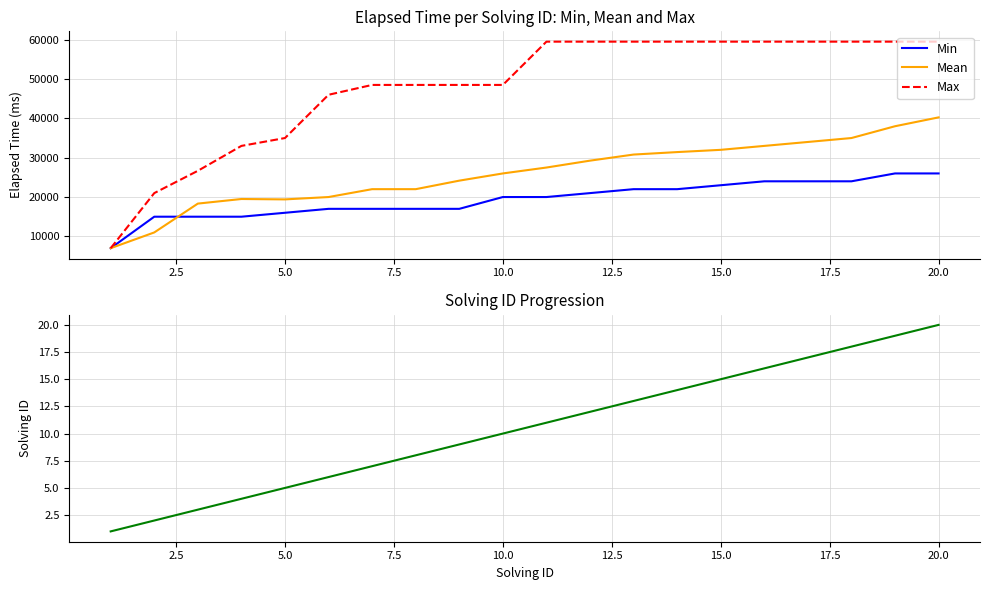

Reading right to left, list all the values displayed in this chart.

Min: 26000	26000	24000	24000	24000	23000	22000	22000	21000	20000	20000	17000	17000	17000	17000	16000	15000	15000	15000	7000
Mean: 40250	38000	35000	34000	33000	32000	31429	30800	29250	27500	26000	24167	22000	22000	20000	19400	19500	18333	11000	7000
Max: 59500	59500	59500	59500	59500	59500	59500	59500	59500	59500	48500	48500	48500	48500	46000	35000	33000	26667	21000	7000
Solving ID: 20	19	18	17	16	15	14	13	12	11	10	9	8	7	6	5	4	3	2	1